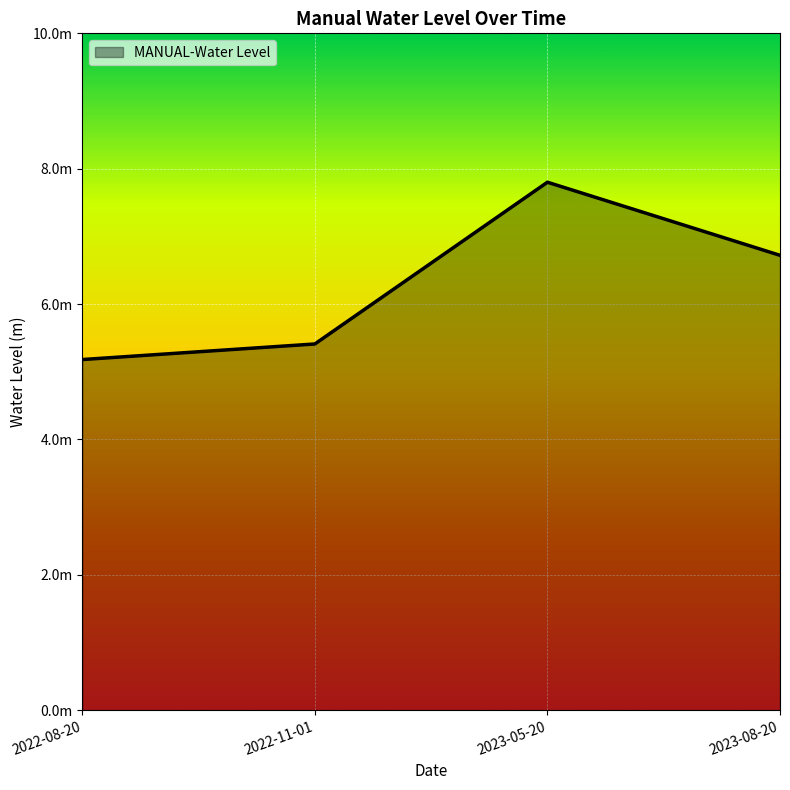

List the labels in order of value, smallest first.

2022-08-20, 2022-11-01, 2023-08-20, 2023-05-20